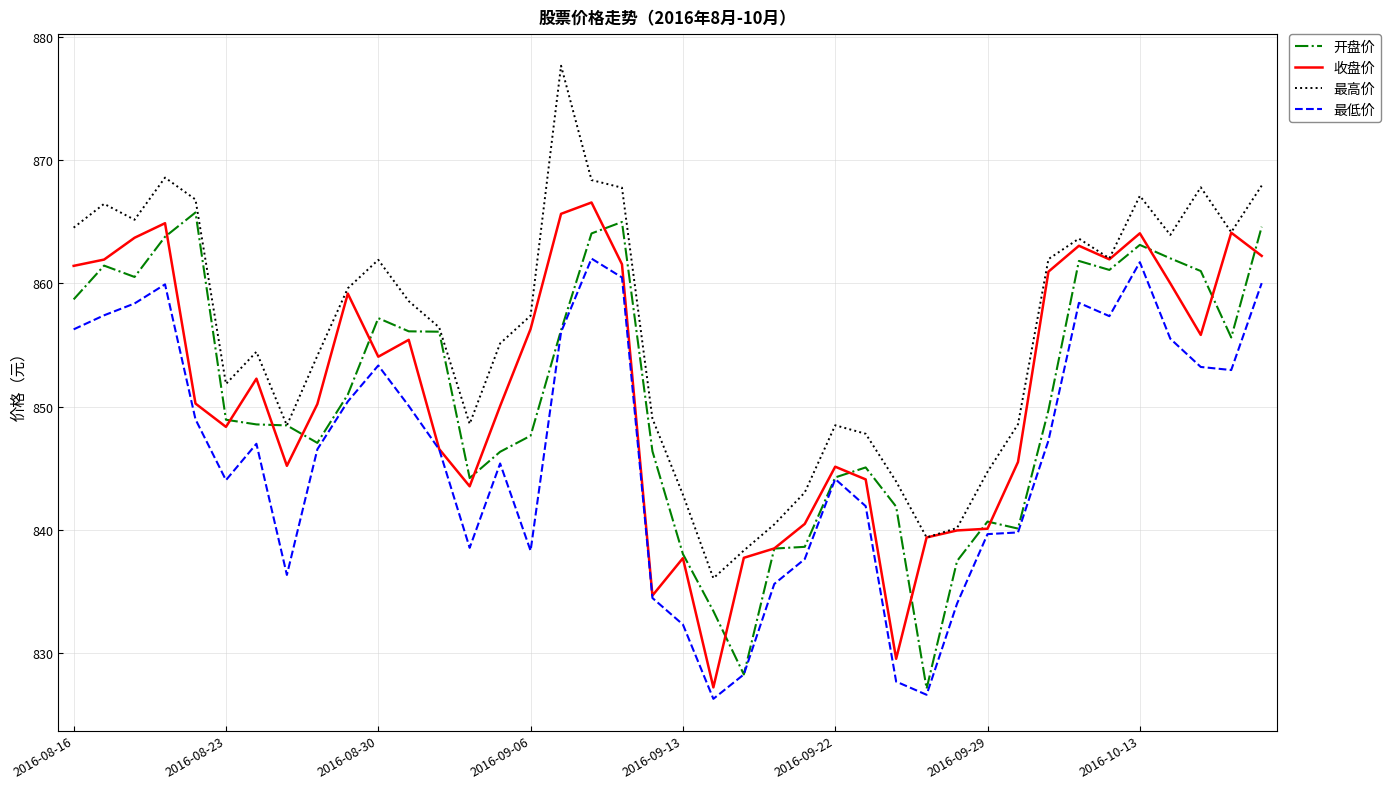

Which series has the largest total across all categories?

最高价